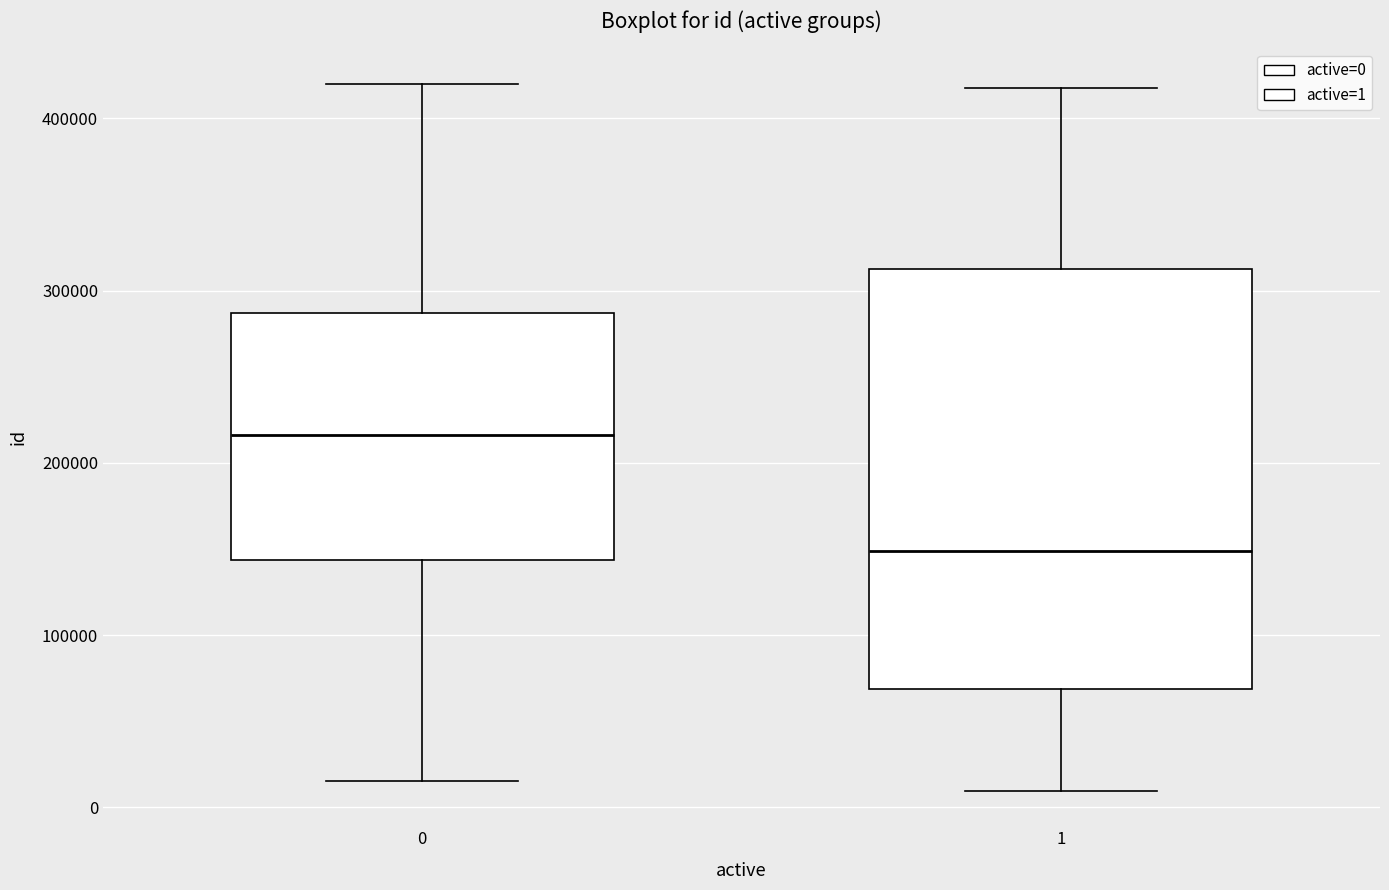

Where does the median line of the box at x = 0 sit on the y-axis? The values are not printed on the chart, so give them approximately, as read against the axis.

220000